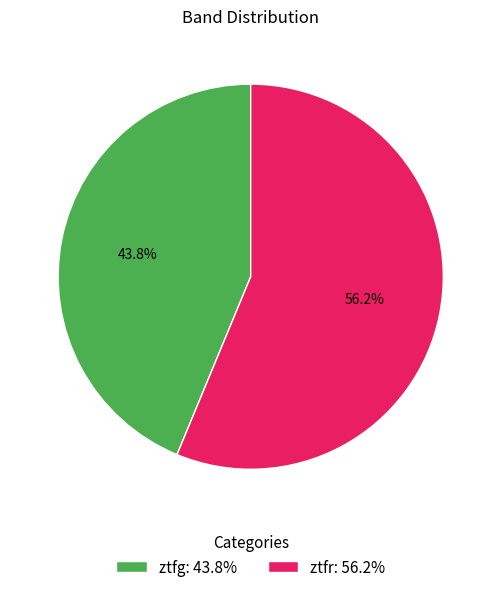

Combined, do ztfg: 43.8% and ztfr: 56.2% account for over 50%?

Yes